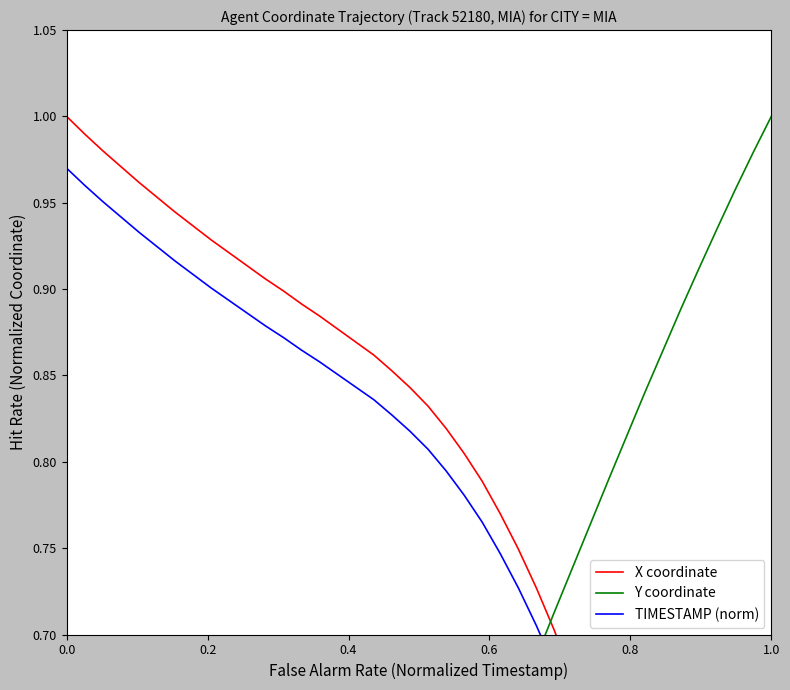

What is the sum of all Y coordinate values?

20.5